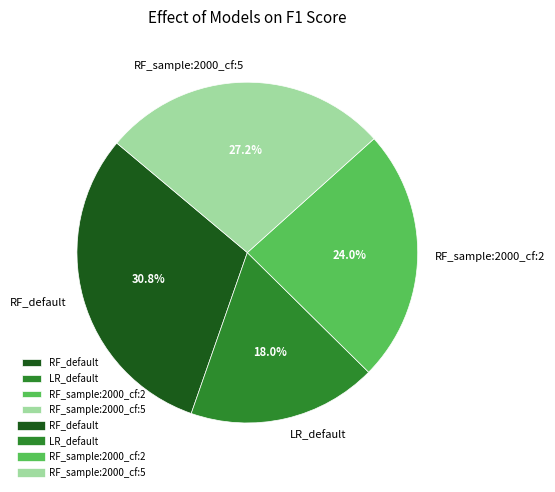

To the nearest percent, what is the difference between the RF_default and RF_sample:2000_cf:2 slice percentages?

7%